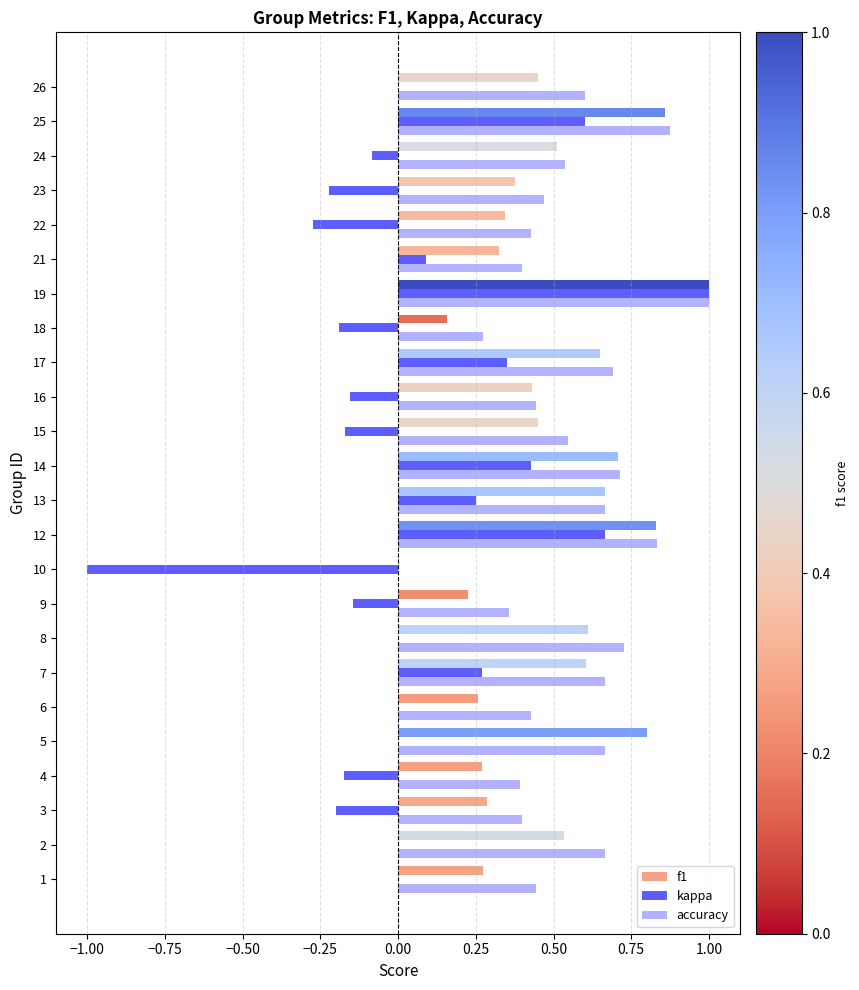

What is the sum of all f1 values?

11.6